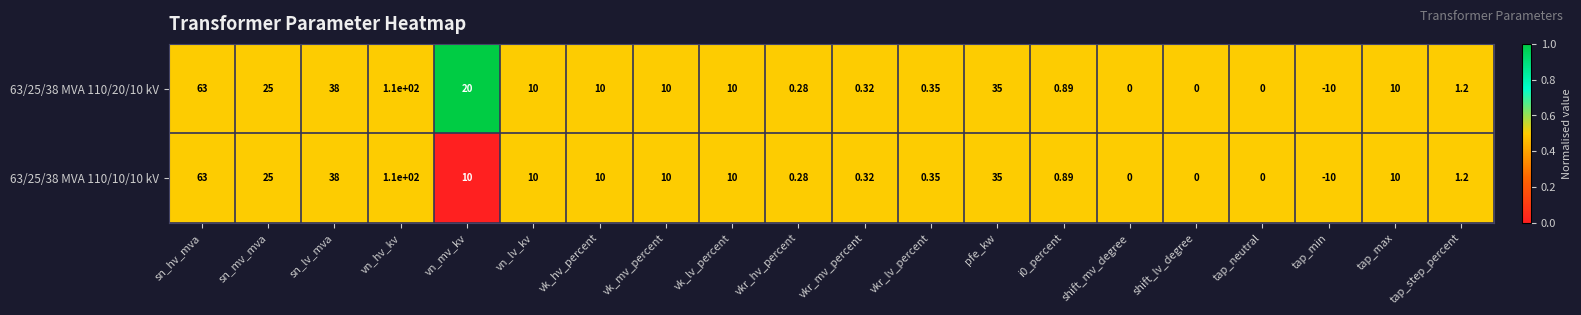

At which label is 63/25/38 MVA 110/20/10 kV closest to 50?

sn_lv_mva